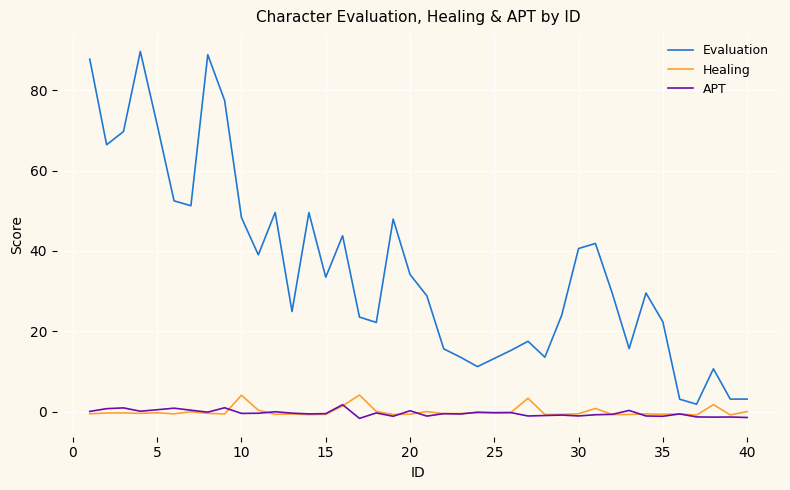

True or false: Evaluation and APT intersect in this chart.

False